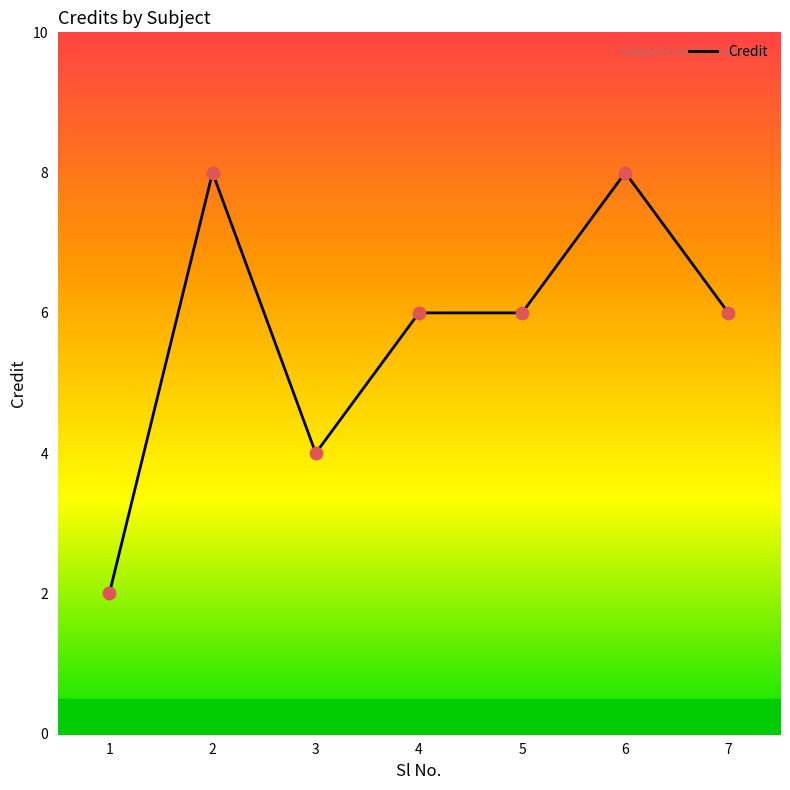

Approximately how many times larger is the value at 1 compared to 3?

0.5